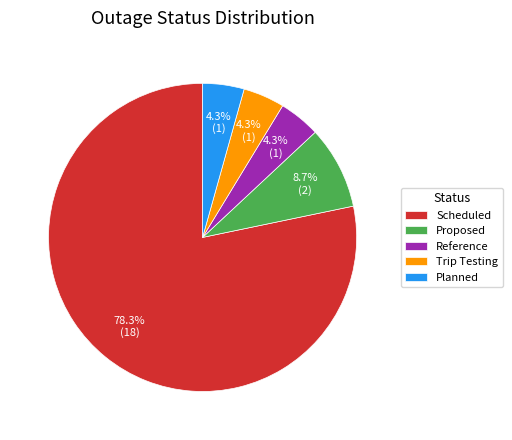

Is Trip Testing the majority of the pie?

No